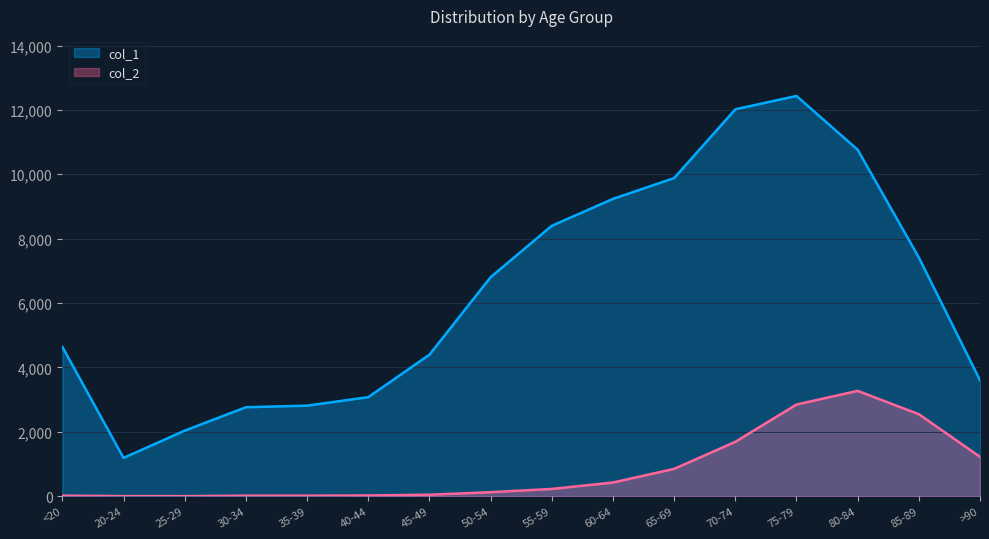

What is the lowest value of the col_1 series?

1191